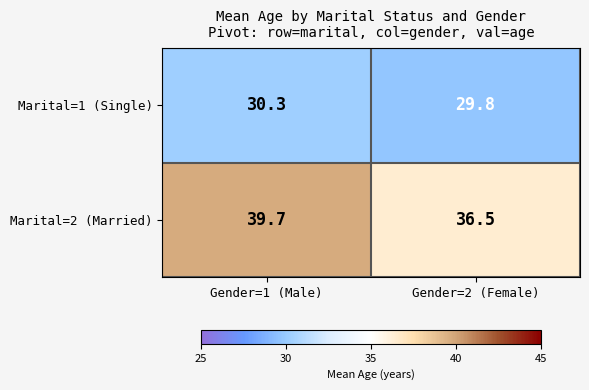

Which series has the largest range (max minus min)?

Marital=2 (Married)